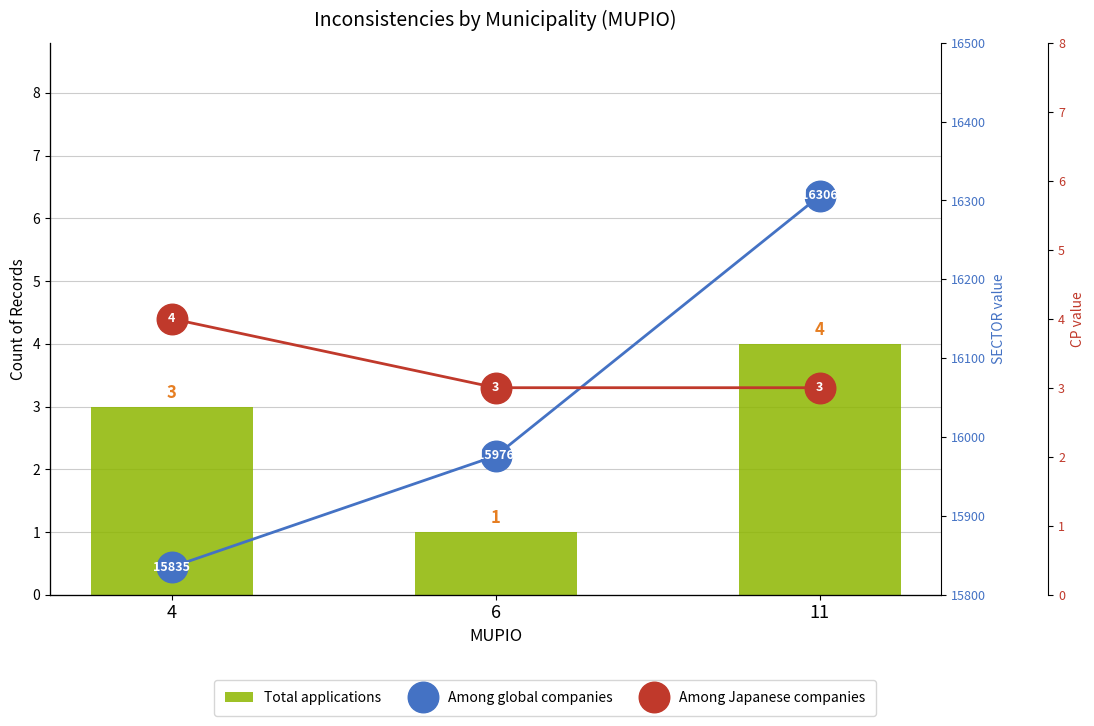

At which category is the sum across all series the highest?

11